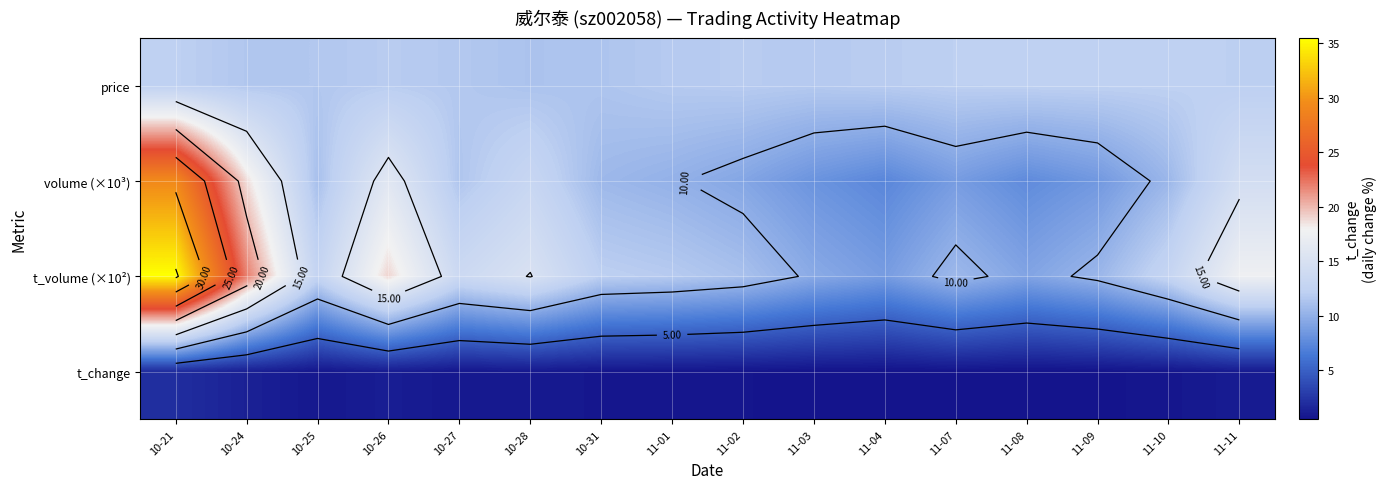

Which category has the highest value in the t_volume (×10²) series?

10-21